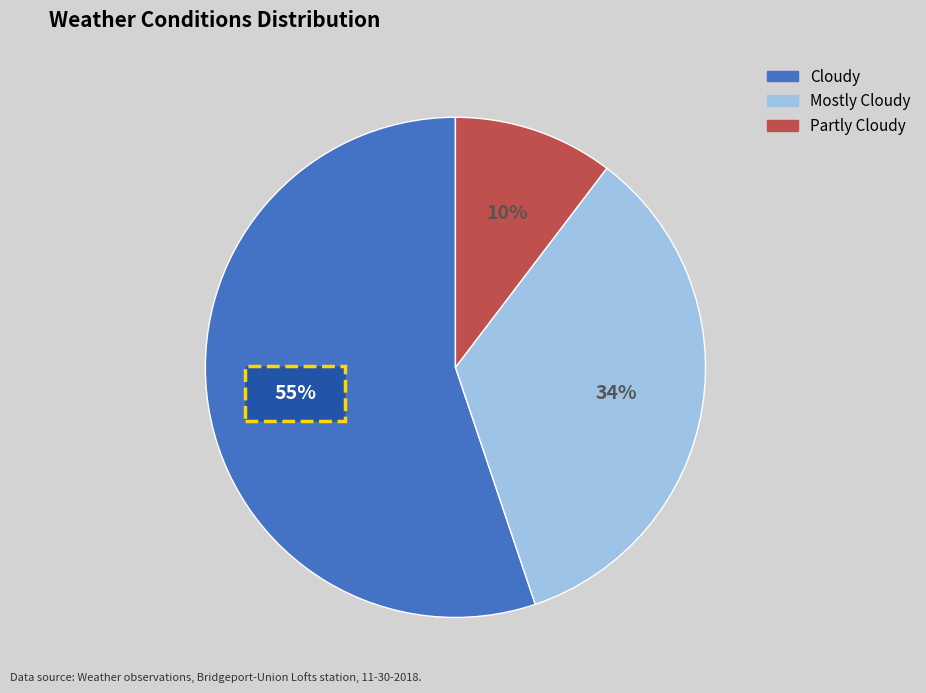

How many slices are in this pie chart?

3